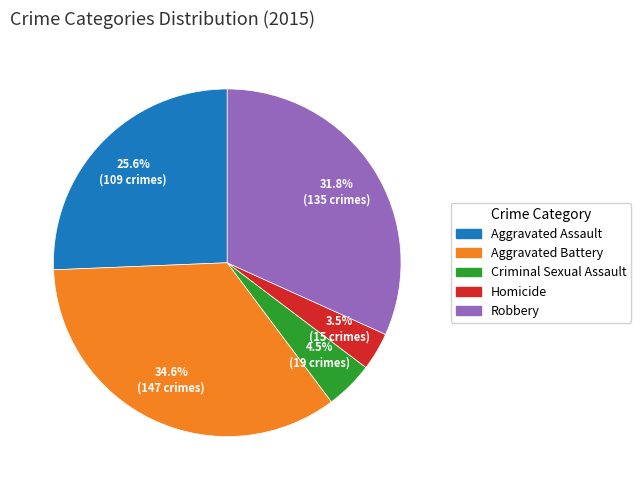

What is the smallest slice in the pie chart?

Homicide